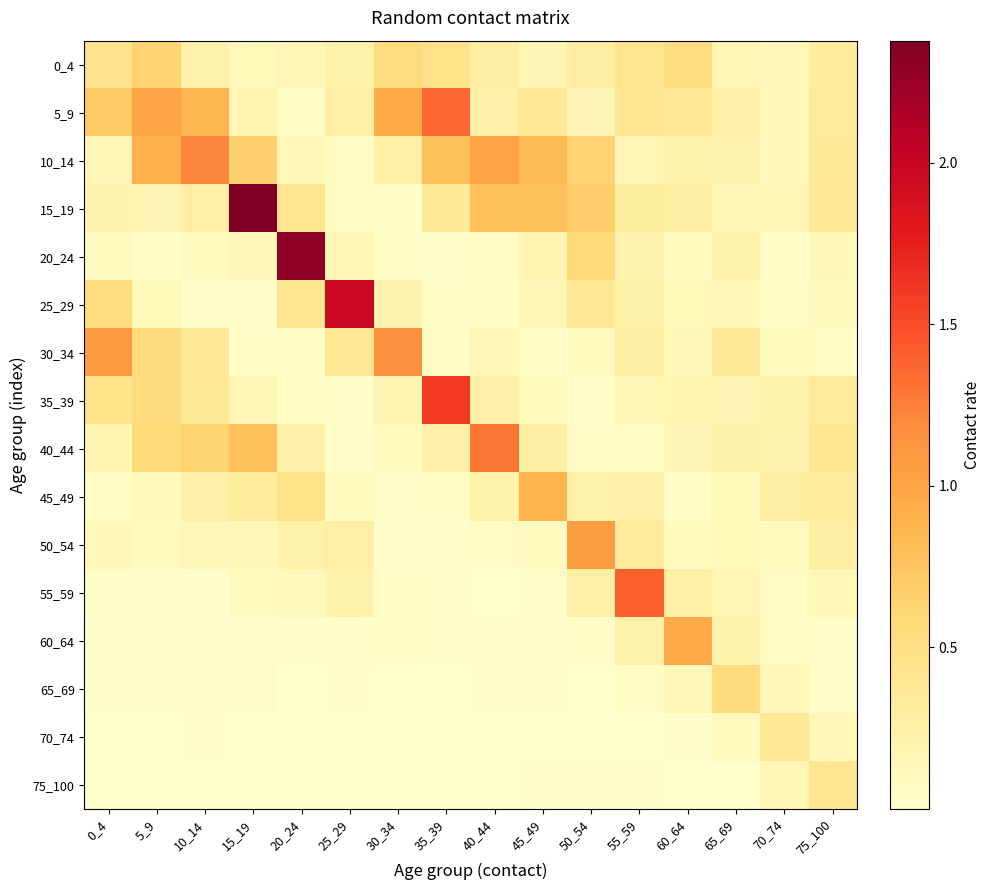

At which category does the chart reach its peak across all series?

15_19